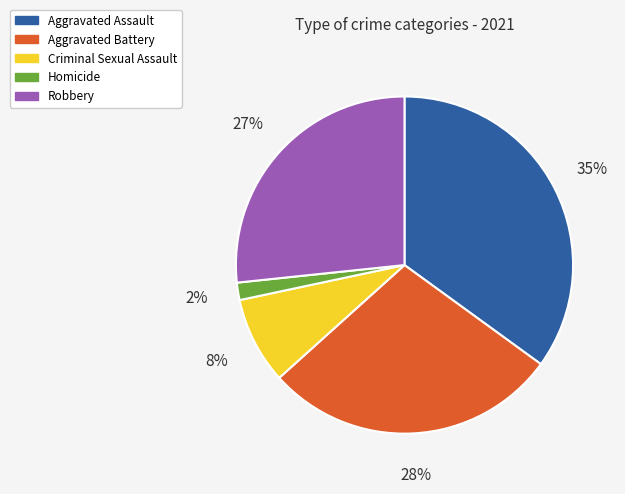

Which category has the biggest portion of the pie?

Aggravated Assault